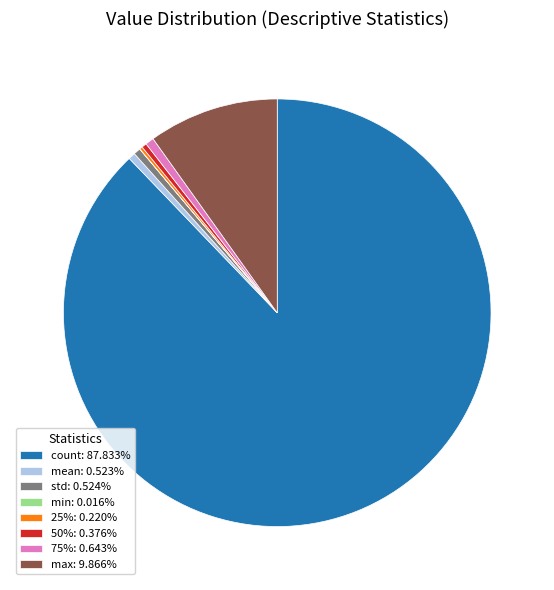

True or false: mean accounts for 8% of the total.

False